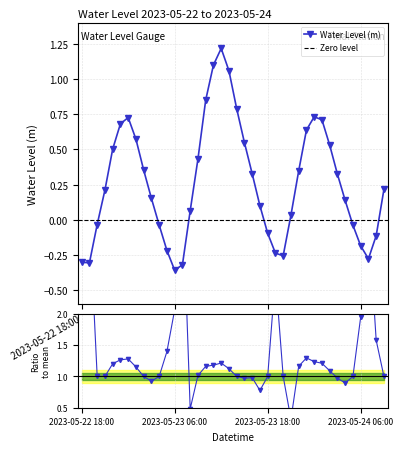

At which category does the data reach its first local valley?

2023-05-22 19:00